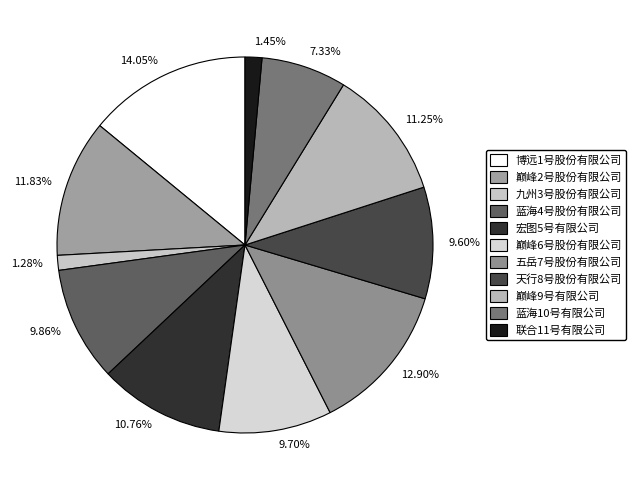

Combined, do 9.70% and 1.28% account for over 50%?

No